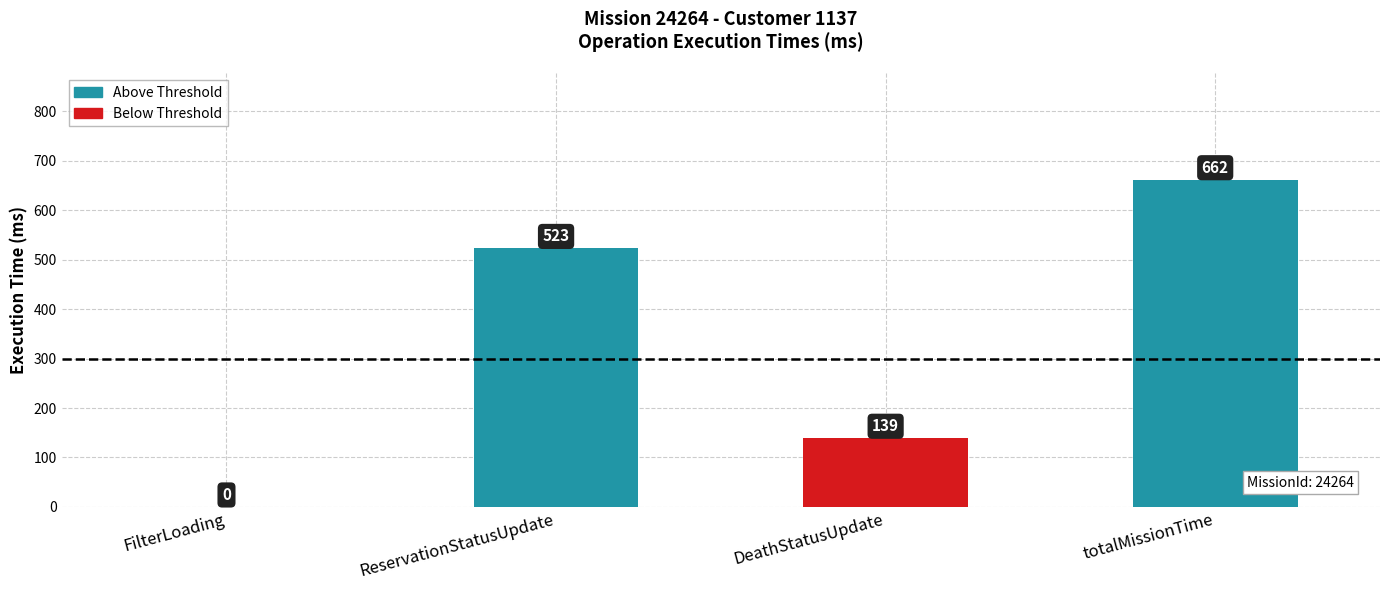

Does the chart contain stacked bars?

No